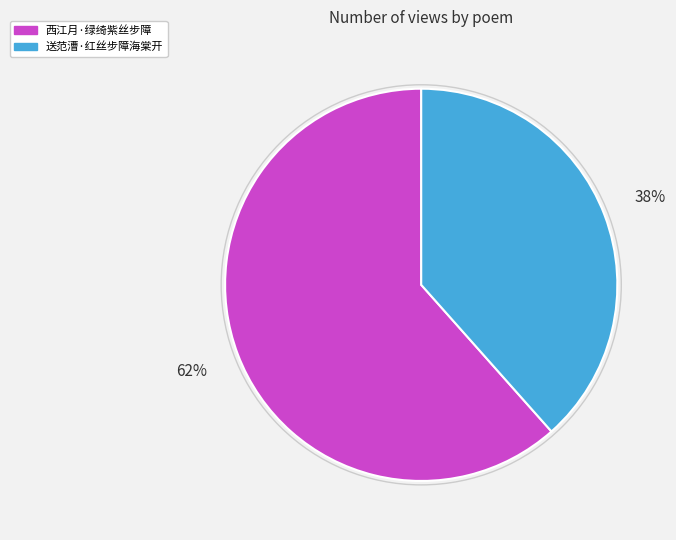

What percentage is the 西江月·绿绮紫丝步障 slice, to the nearest percent?

62%